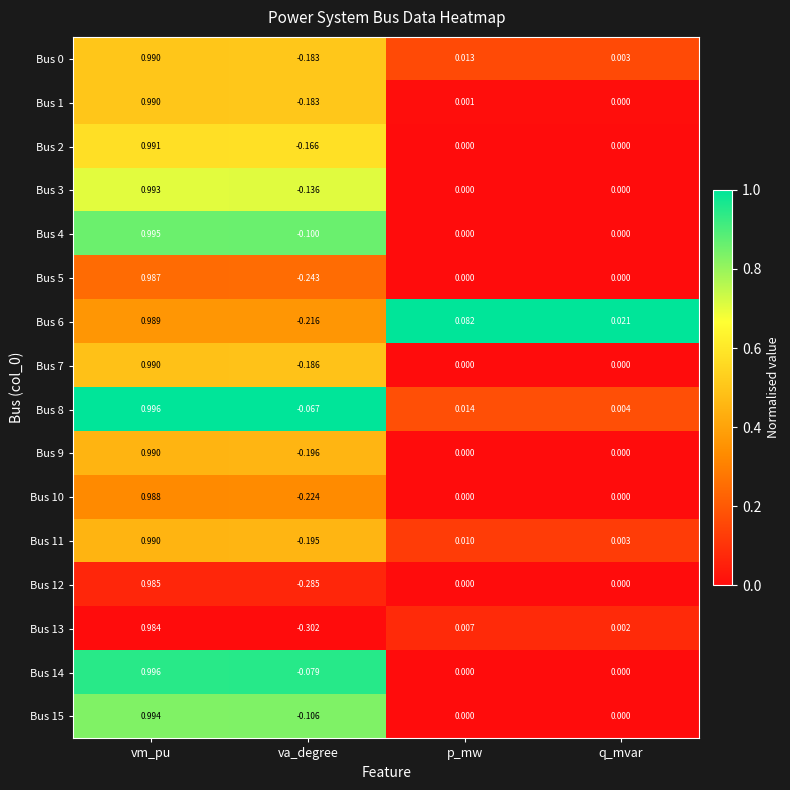

How many distinct data groups are displayed?

16